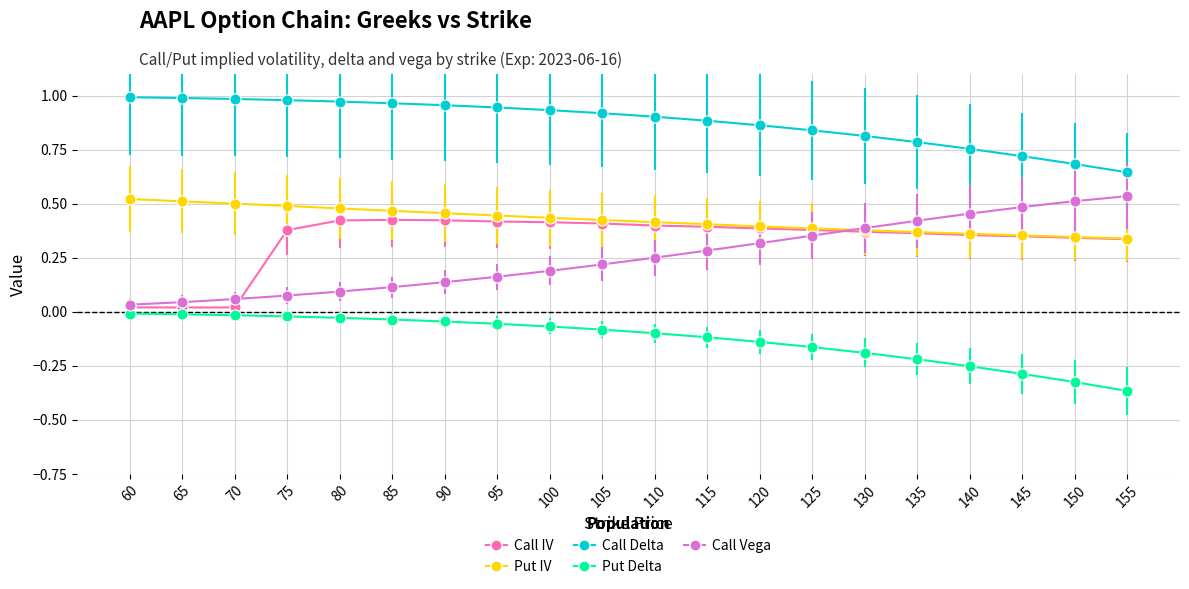

The value of Put IV at 120 is 0.4. True or false?

True